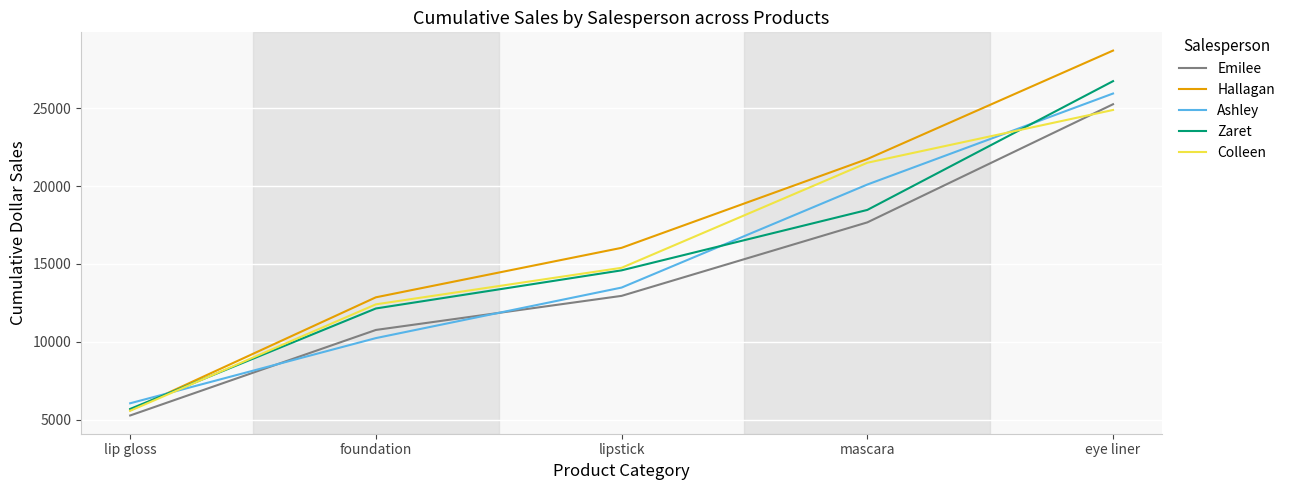

True or false: Emilee has more than 2 interior local peaks.

False